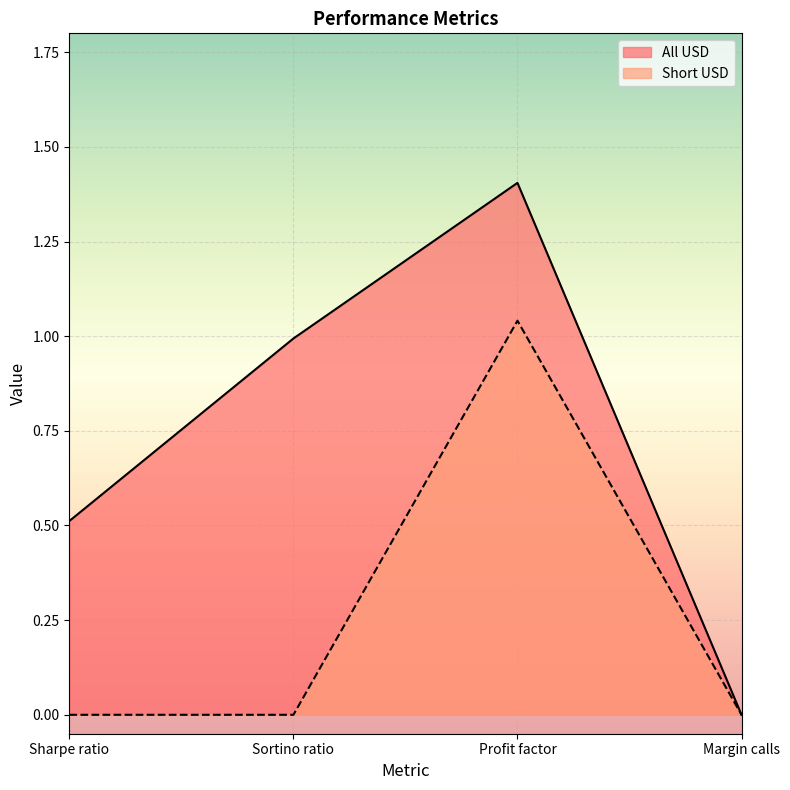

True or false: Short USD and All USD intersect in this chart.

False